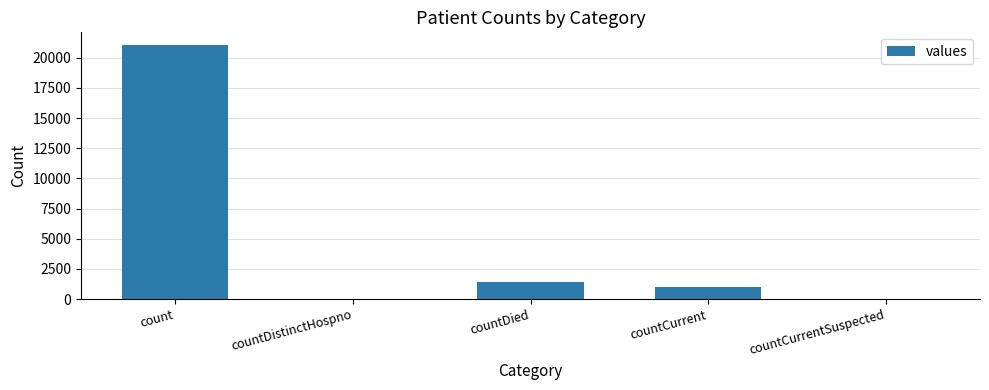

Are the bars horizontal?

No